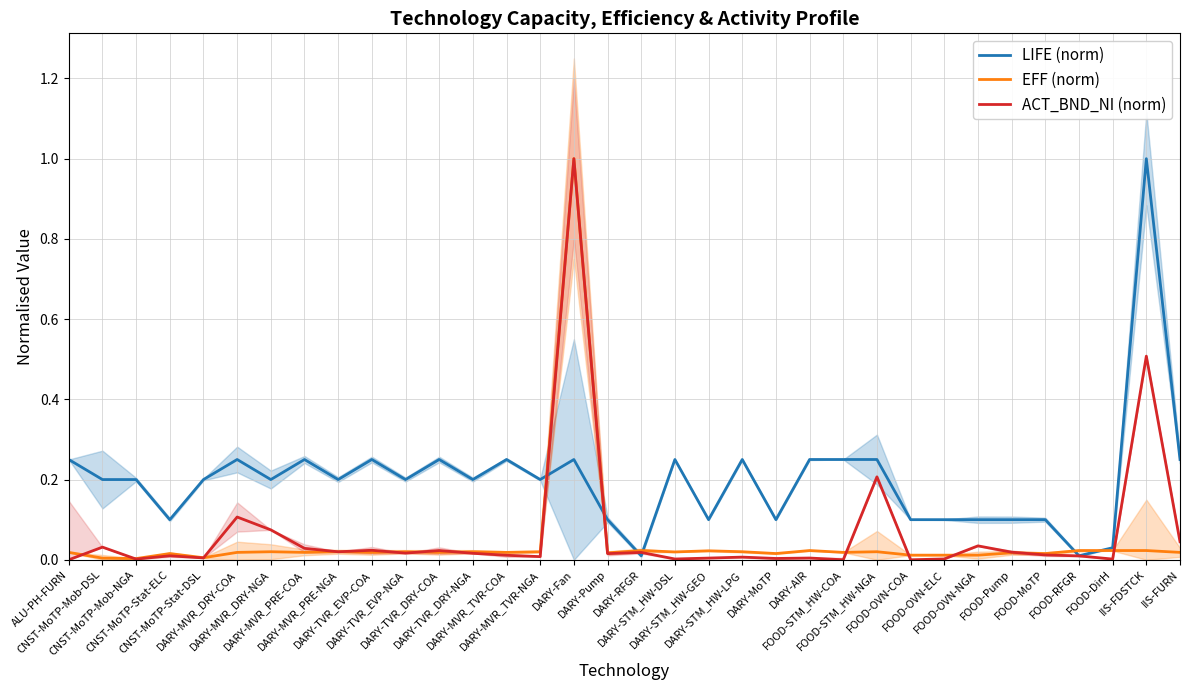

What is the label of the 3rd point from the right?

FOOD-DirH